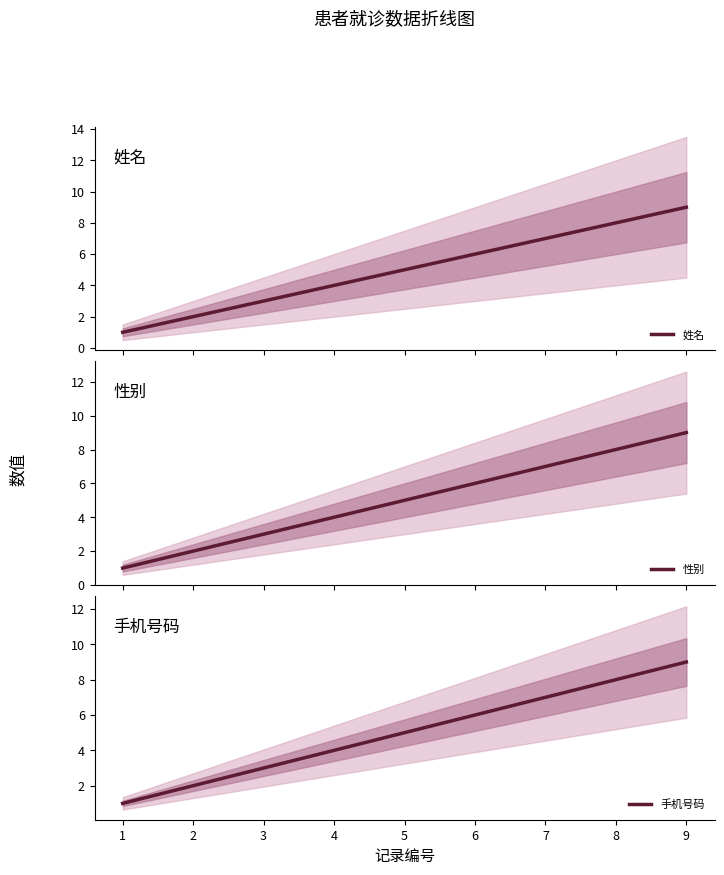

True or false: 手机号码 has a value of 2 at 2.

True